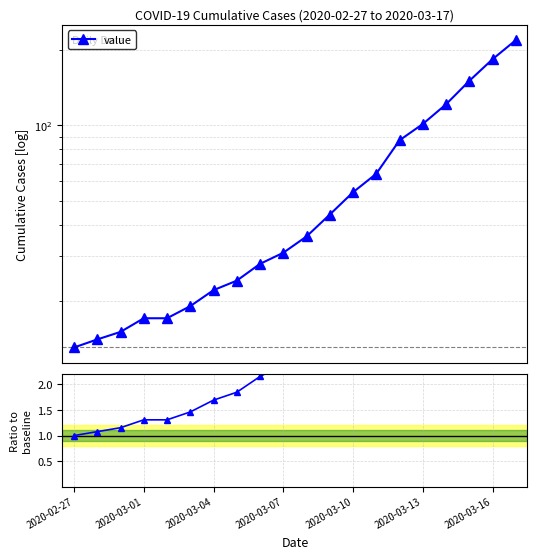

Rank the series at 2020-03-01 from lowest to highest value.

value / baseline, value